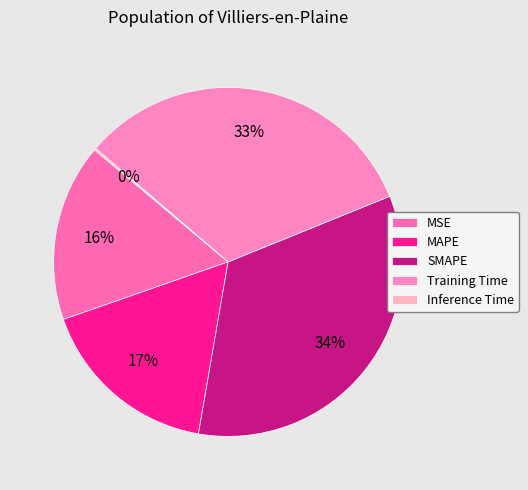

Does Training Time represent more than half of the total?

No